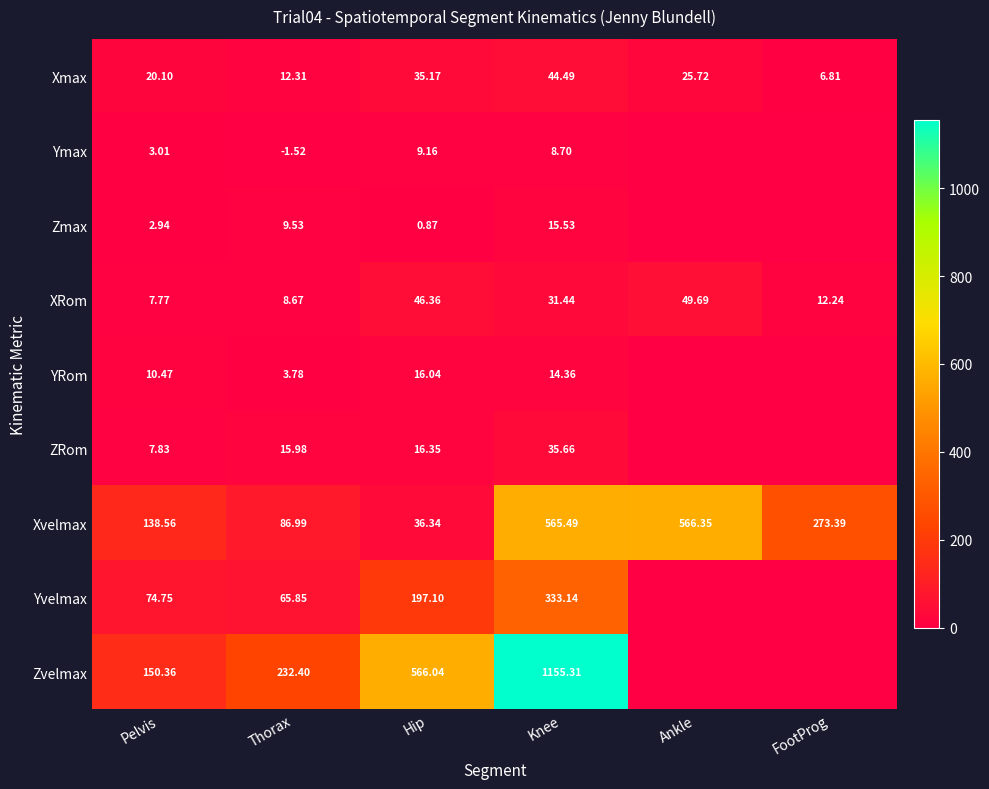

Rank the series at Pelvis from highest to lowest value.

Zvelmax, Xvelmax, Yvelmax, Xmax, YRom, ZRom, XRom, Ymax, Zmax